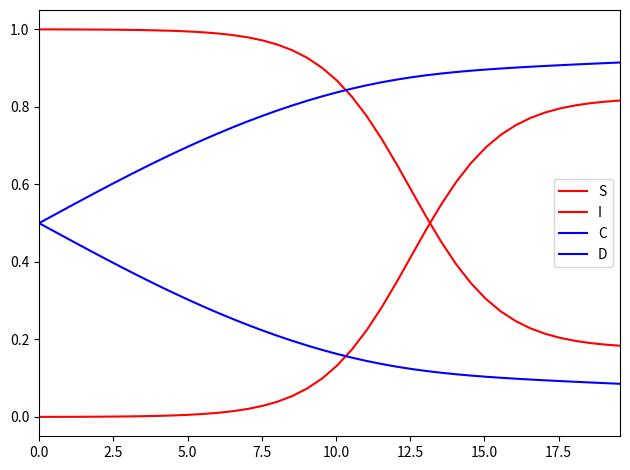

True or false: C has more than 0 points higher than both neighbors.

False